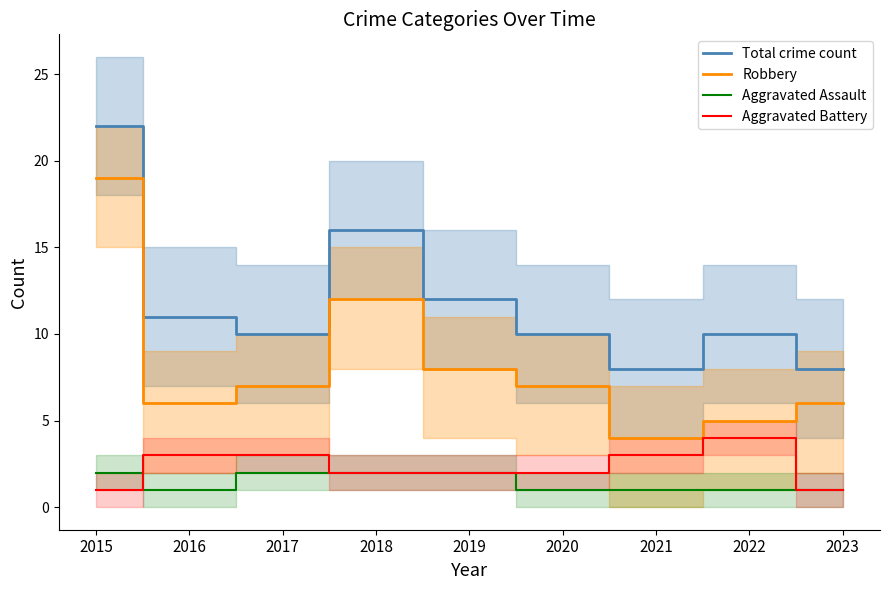

What is the value of the Total crime count point at the 2nd from the left?

11